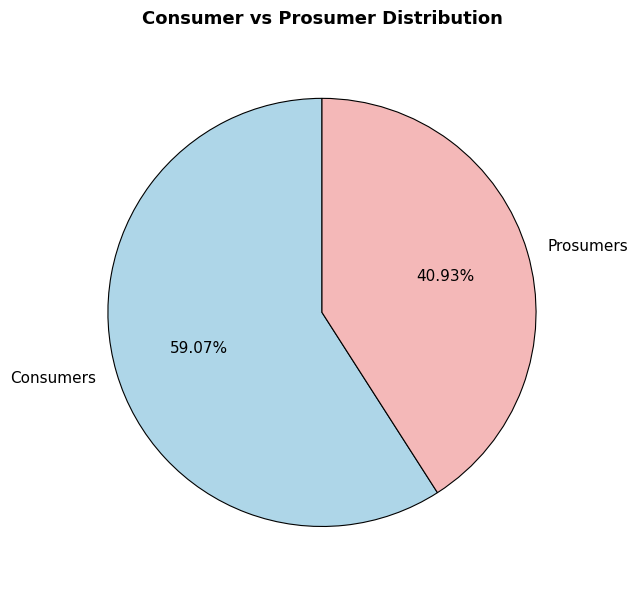

Which category has the biggest portion of the pie?

Consumers